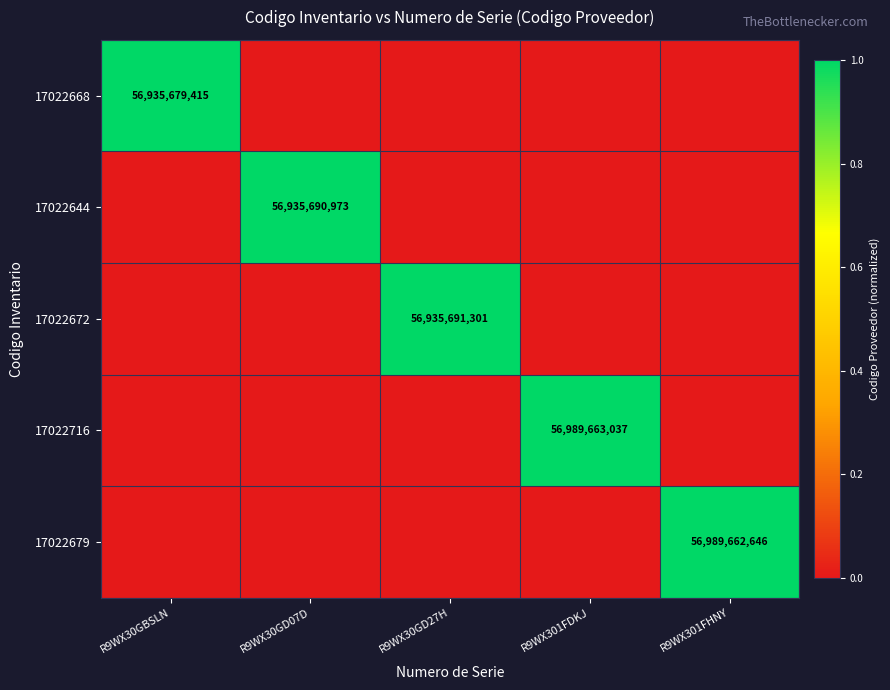

How many data points does each series have?

5